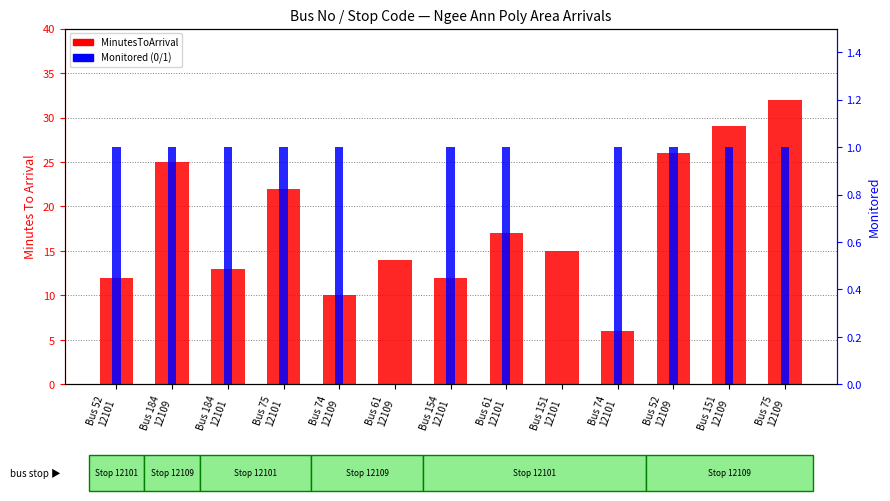

What is the difference between the maximum and second lowest values in the MinutesToArrival series?

22